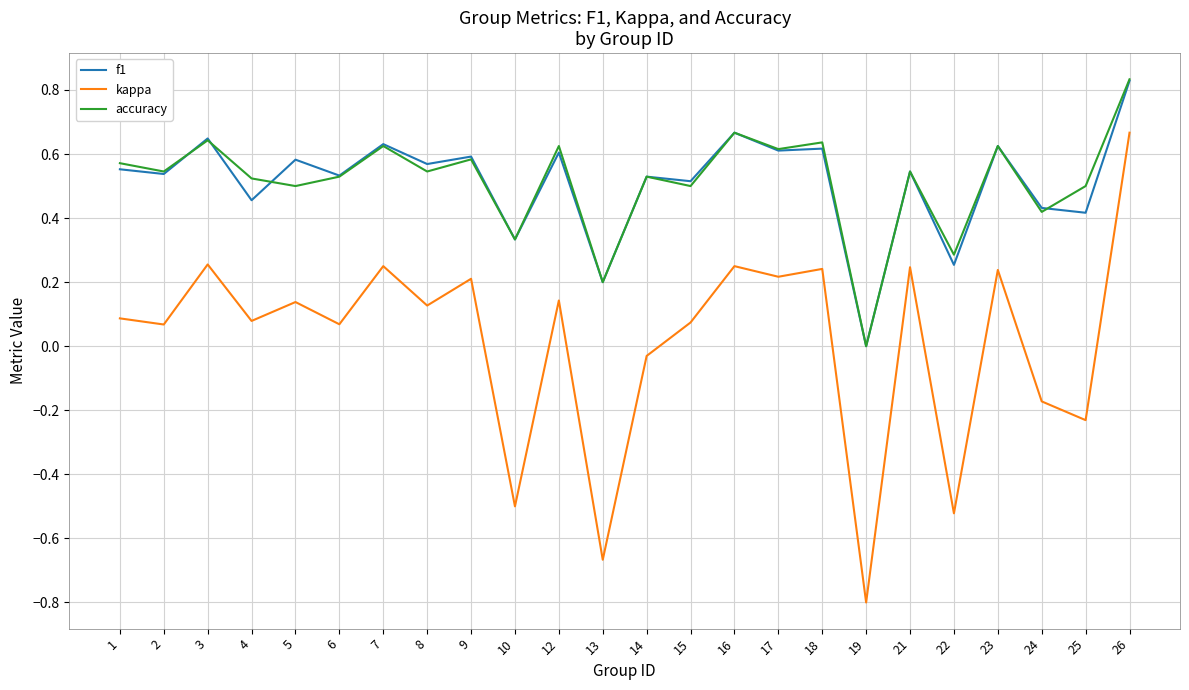

What is the minimum value shown in the chart?

-0.8